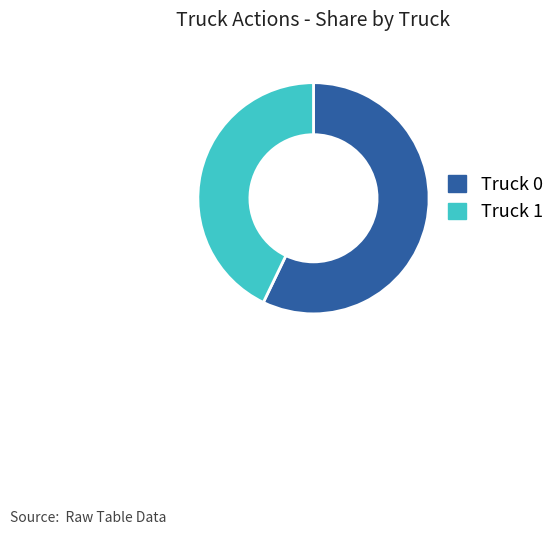

Which slice represents more than half of the pie?

Truck 0